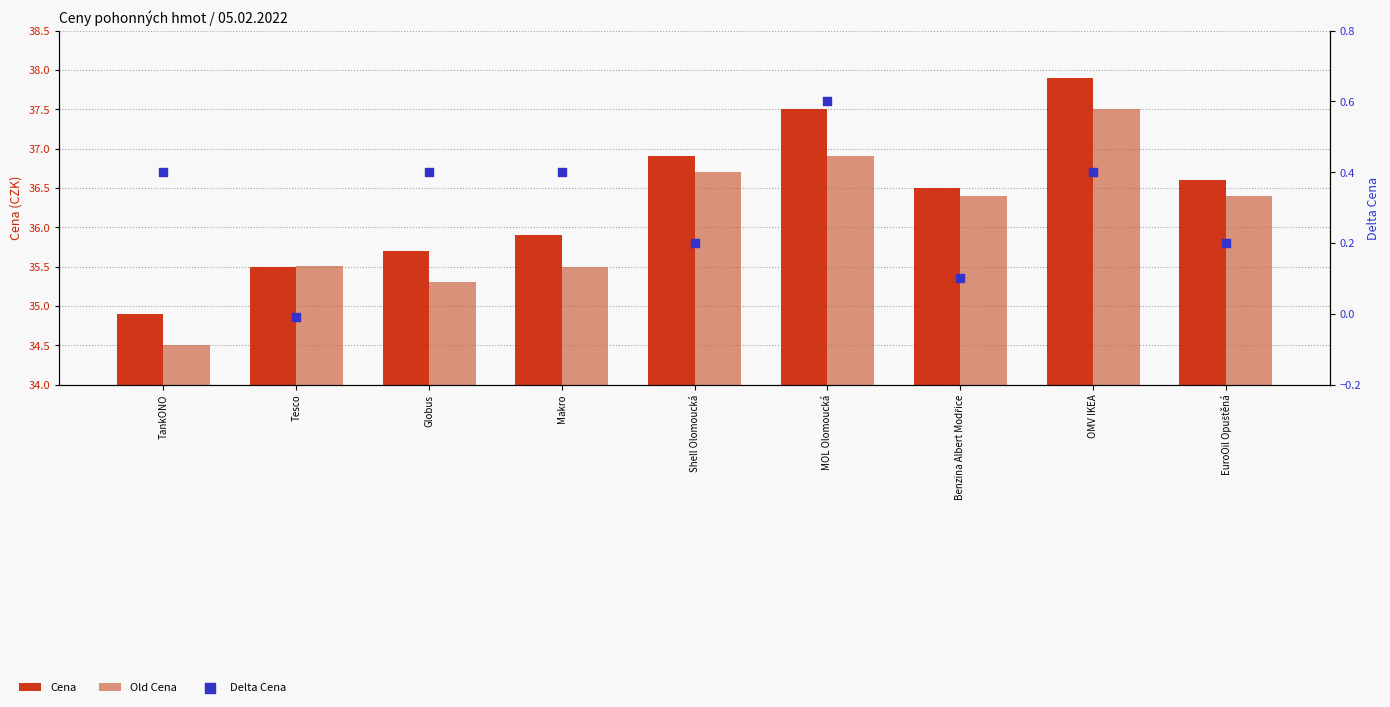

What are all the series names shown in the legend?

Cena, Old Cena, Delta Cena